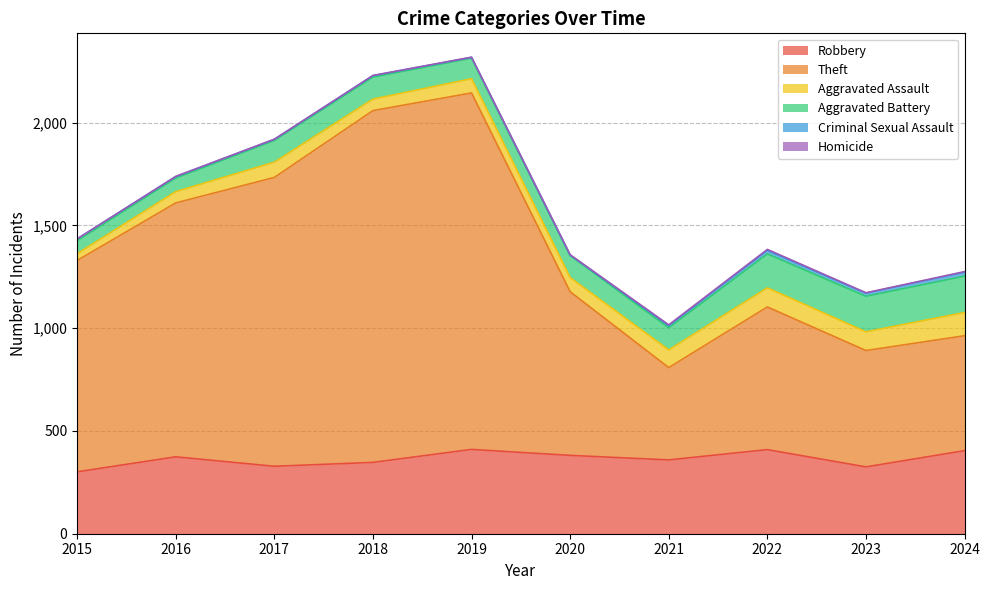

Which series has the largest total across all categories?

Theft